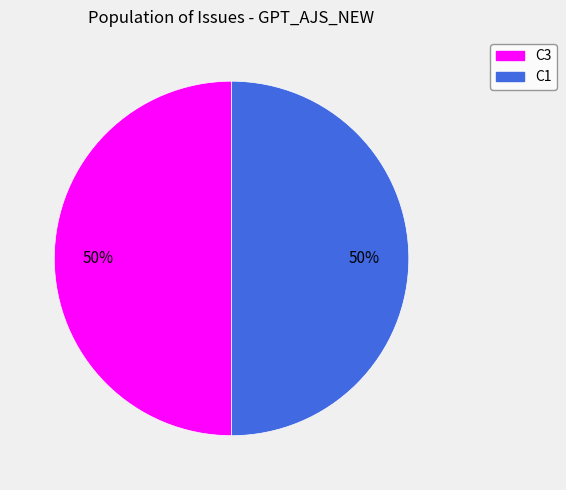

To the nearest percent, what is the average slice percentage?

50%